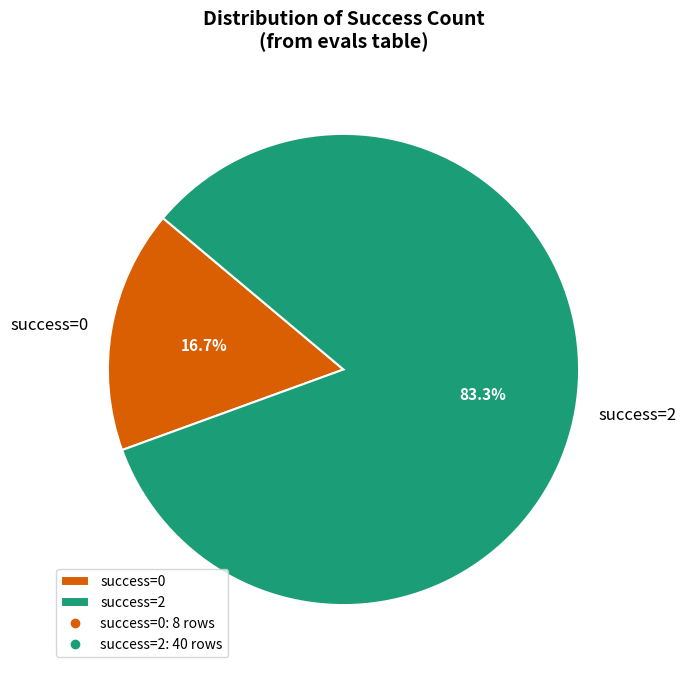

Does any single category account for the majority?

Yes